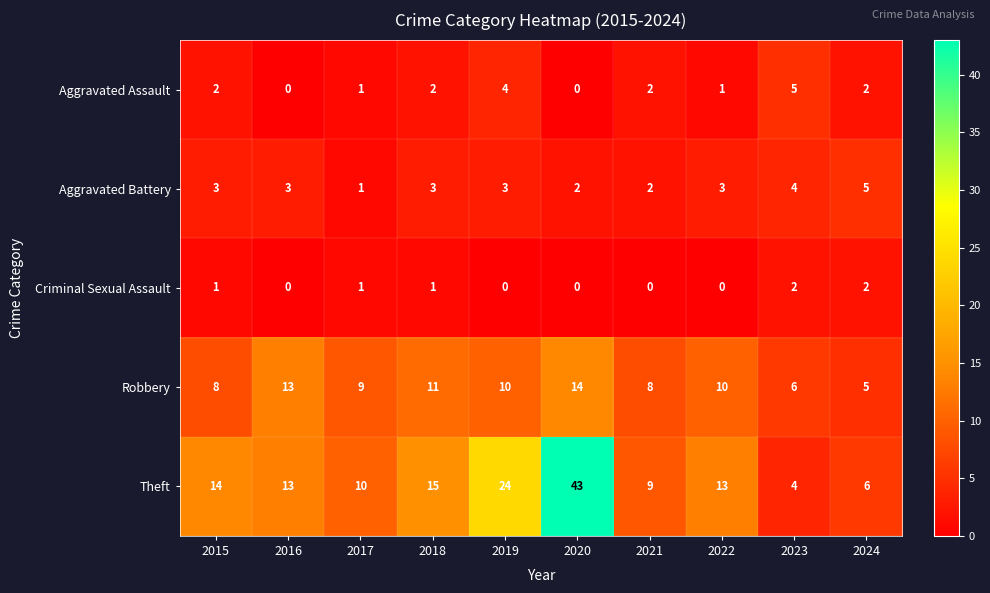

How many Aggravated Battery values are between 2 and 3?

7